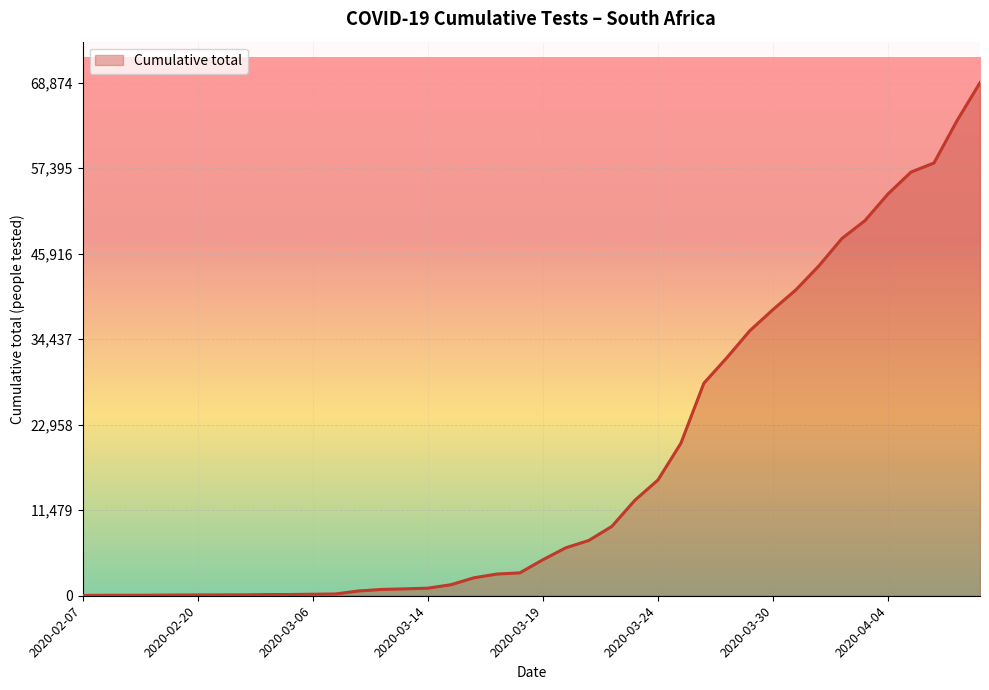

What is the greatest value displayed?

68874